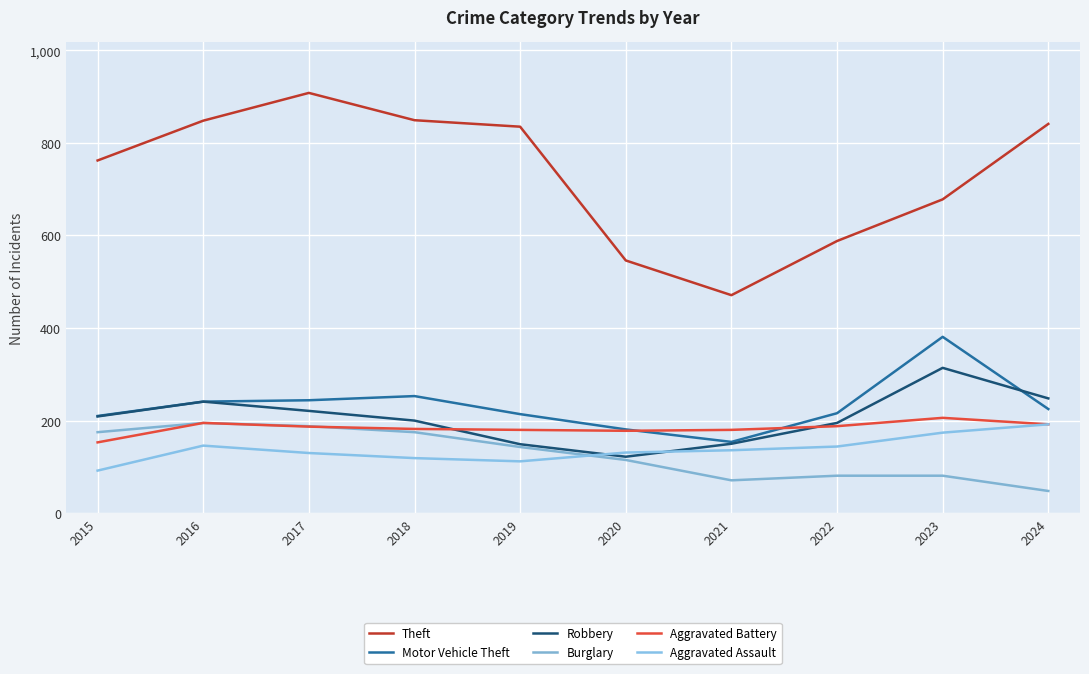

Which series changed the most between 2020 and 2024?

Theft